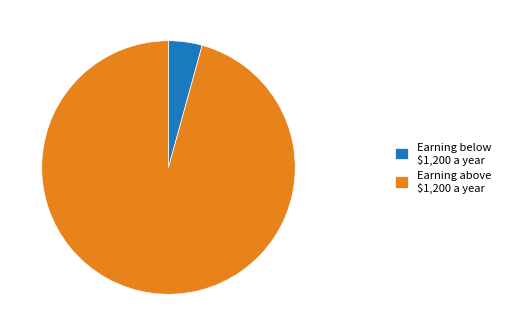

What is the largest slice in the pie chart?

Earning above $1,200 a year